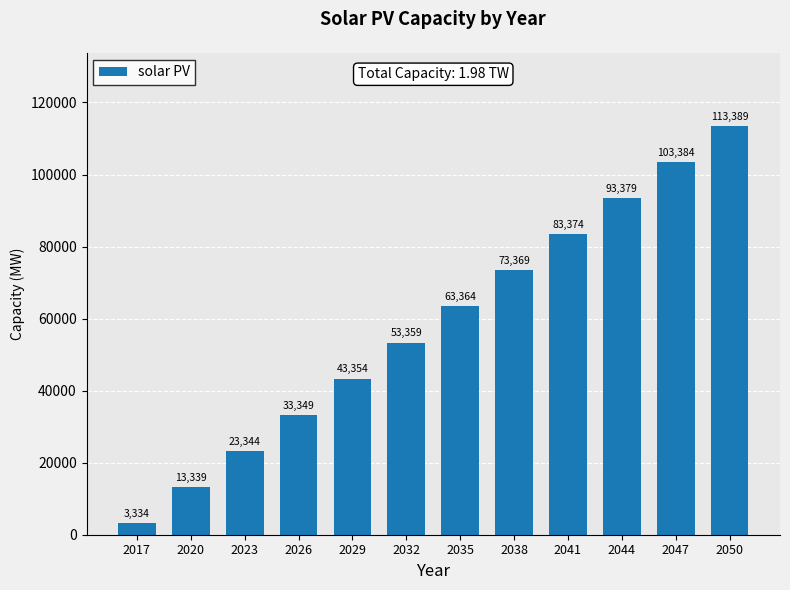

How many distinct data groups are displayed?

1